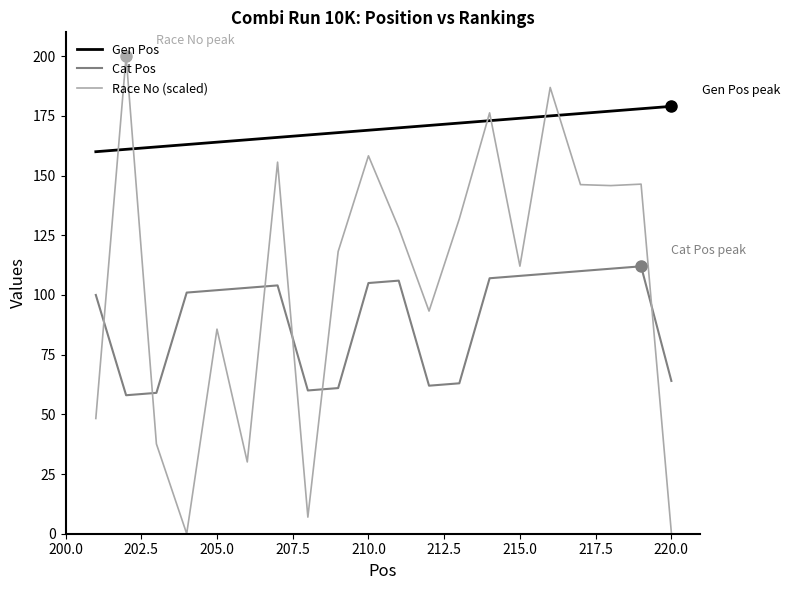

Is this an area chart (filled region under the line)?

No